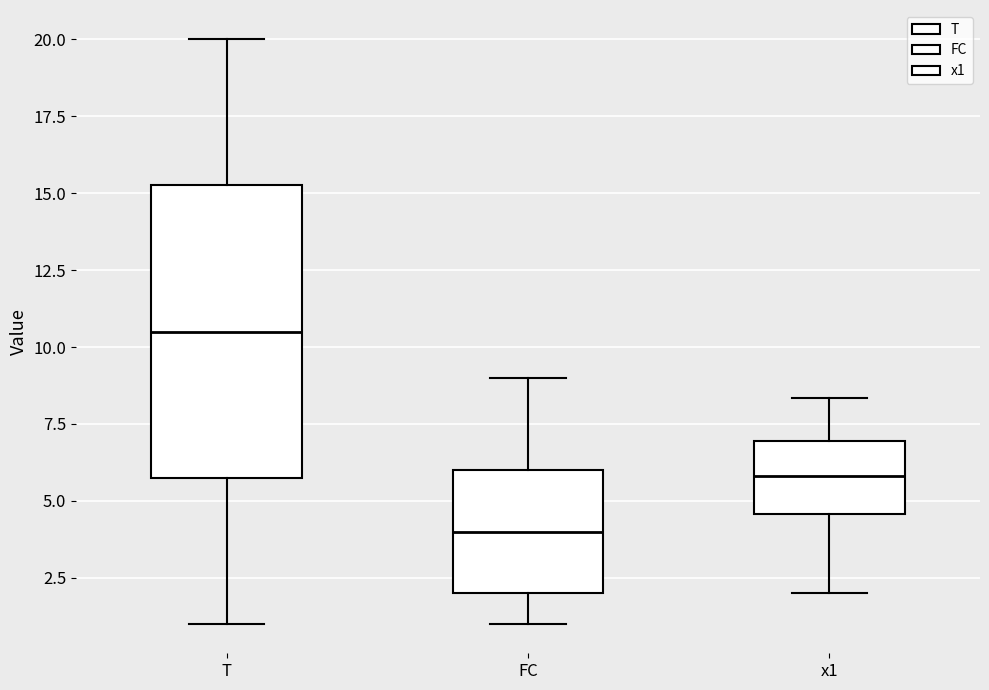

Comparing the boxes themselves (not the whiskers), which one is the tallest?

T